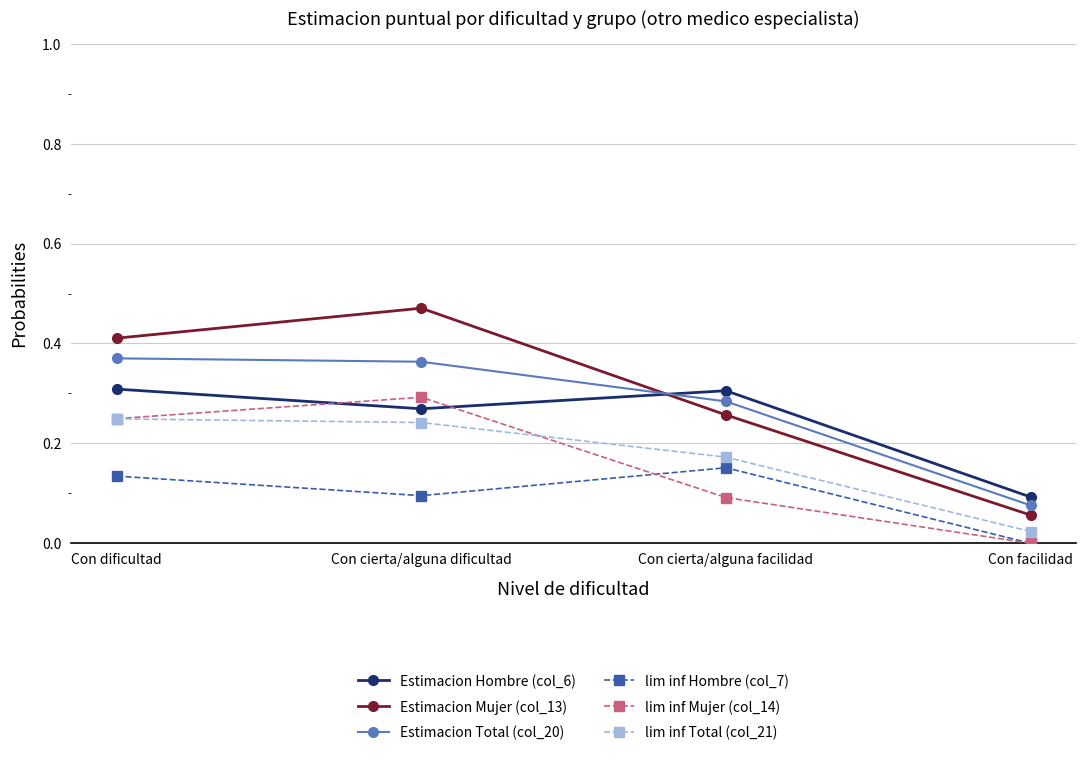

How many times do lim inf Mujer (col_14) and Estimacion Hombre (col_6) cross each other?

2